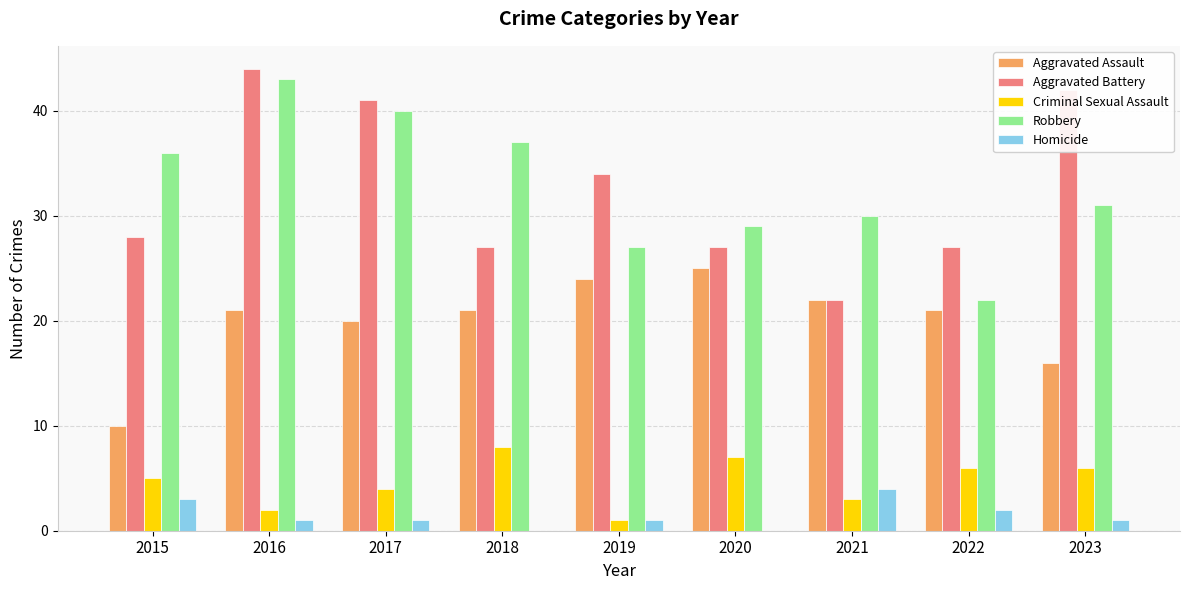

Is the value of Robbery at 2023 greater than the value of Criminal Sexual Assault at 2020?

Yes